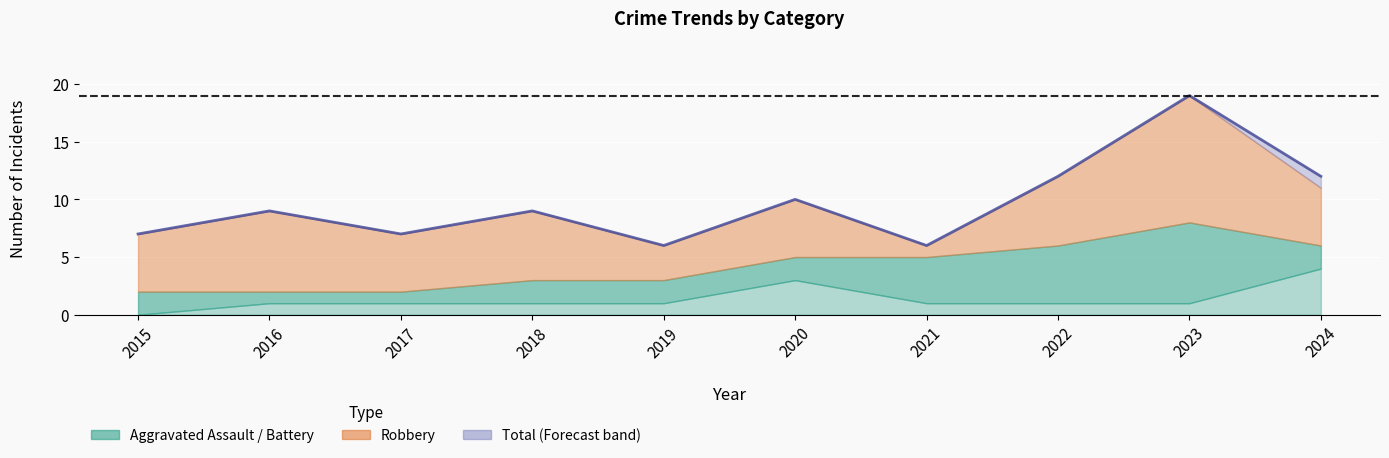

At which category is the sum across all series the highest?

2023